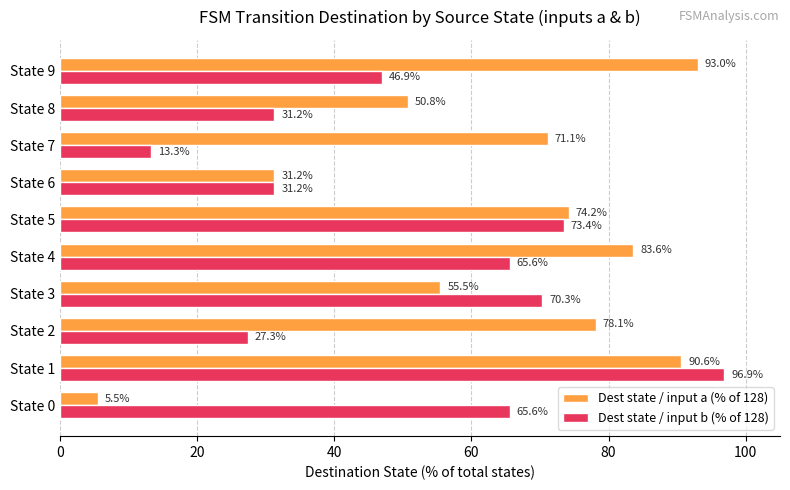

Which series has the largest range (max minus min)?

Dest state / input a (% of 128)